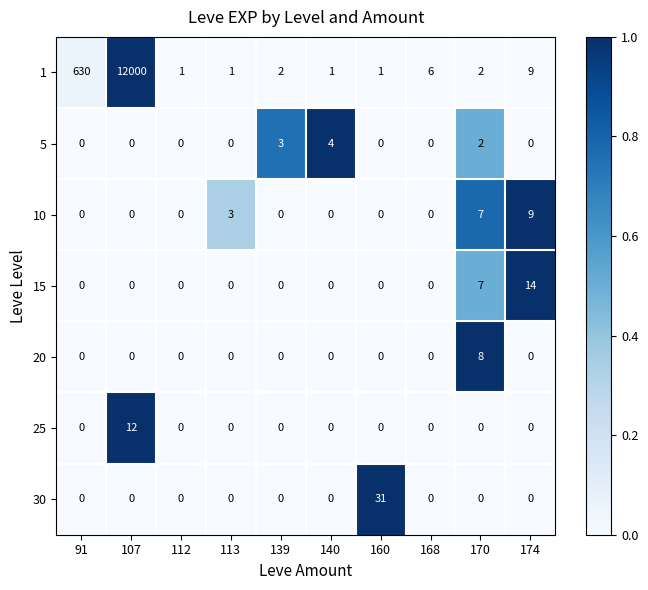

What is the spread (max minus min) of values at 168?

6